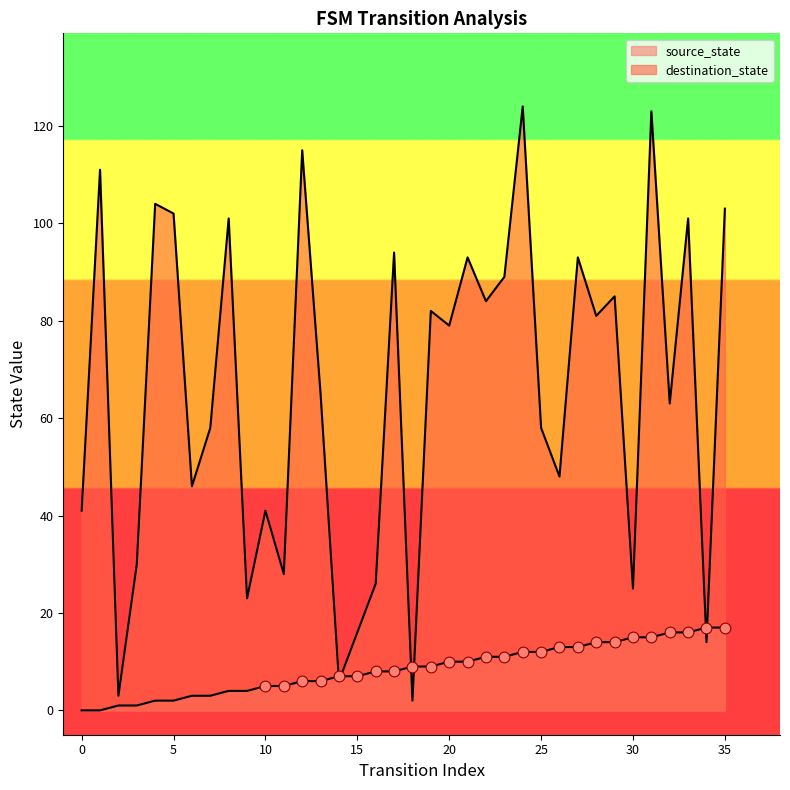

Which series contains the highest Y value?

destination_state